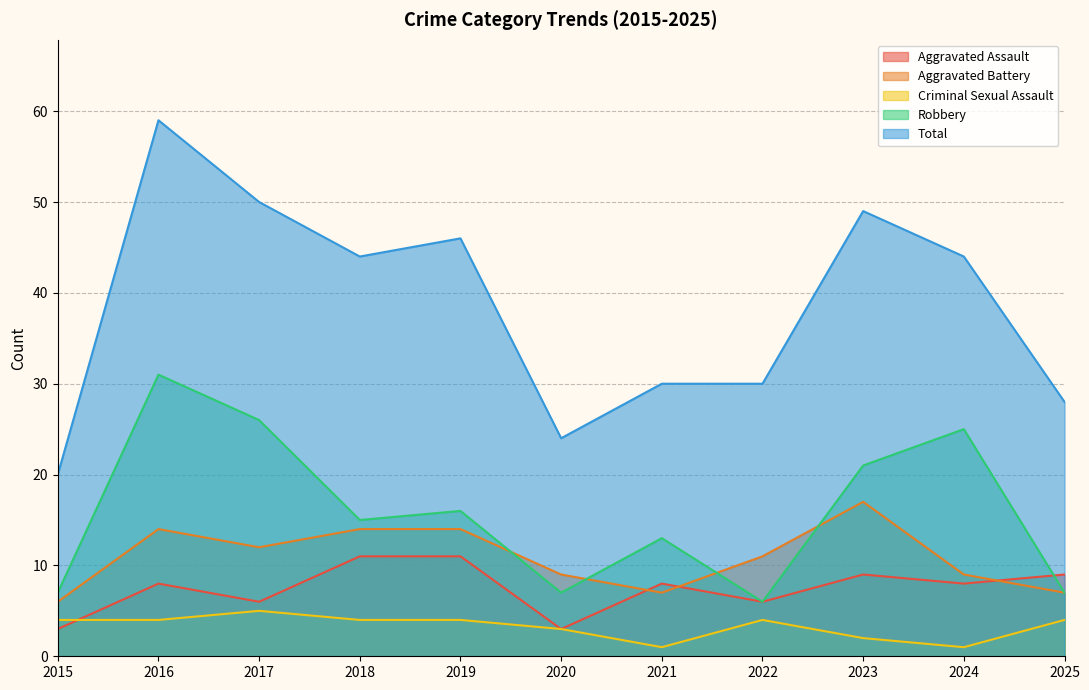

What is the maximum value for Criminal Sexual Assault?

5